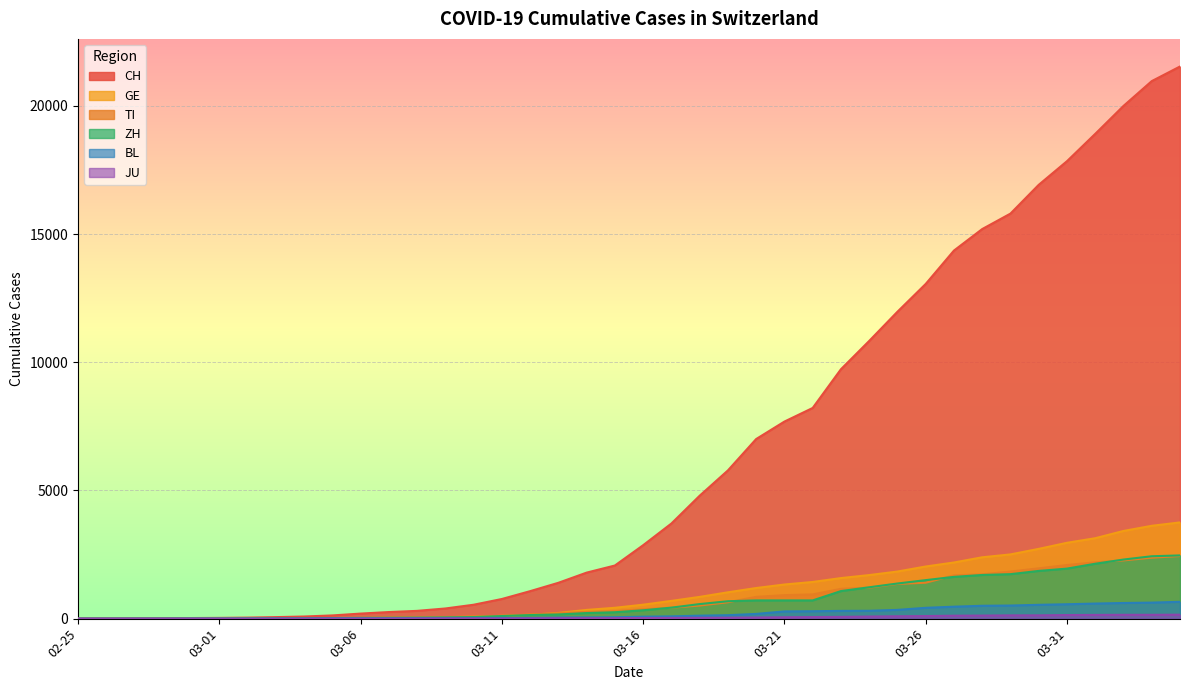

Which series has the largest range (max minus min)?

CH